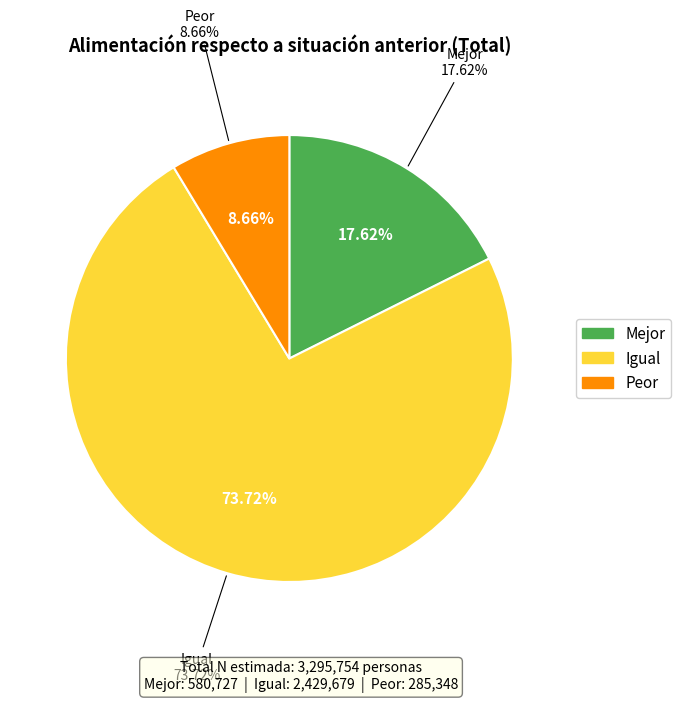

Rank the categories by value from highest to lowest.

Igual, Mejor, Peor